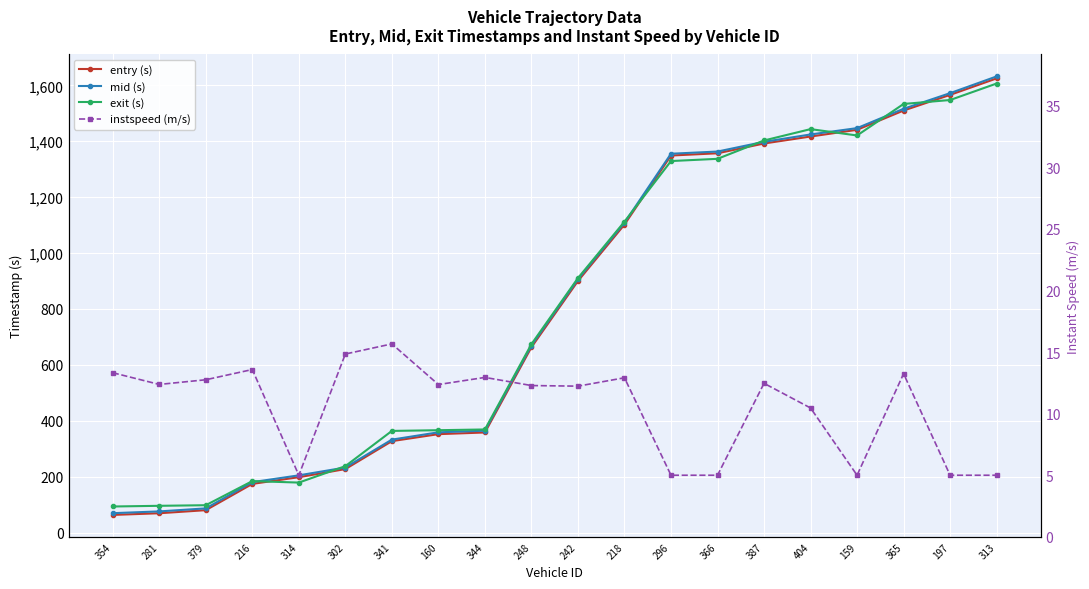

True or false: entry has more than 1 points higher than both neighbors.

False